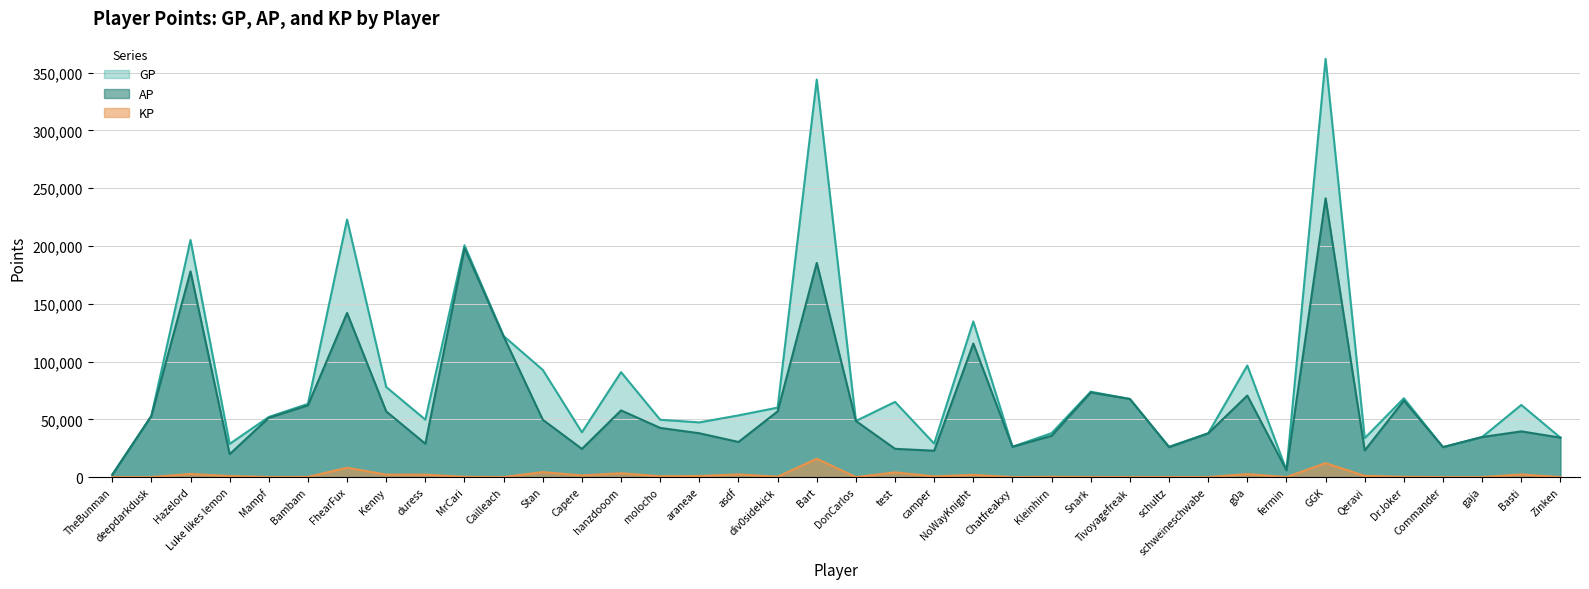

At which category is the sum across all series the highest?

GGK